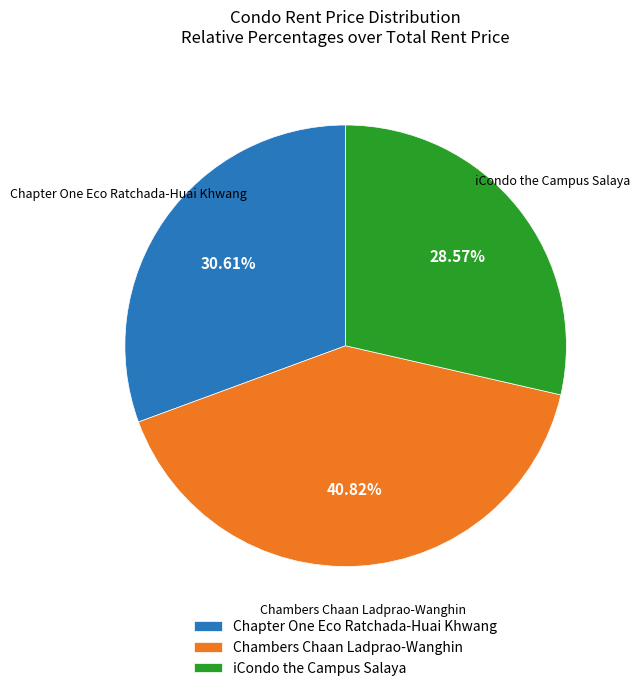

Is there a majority slice in this chart?

No